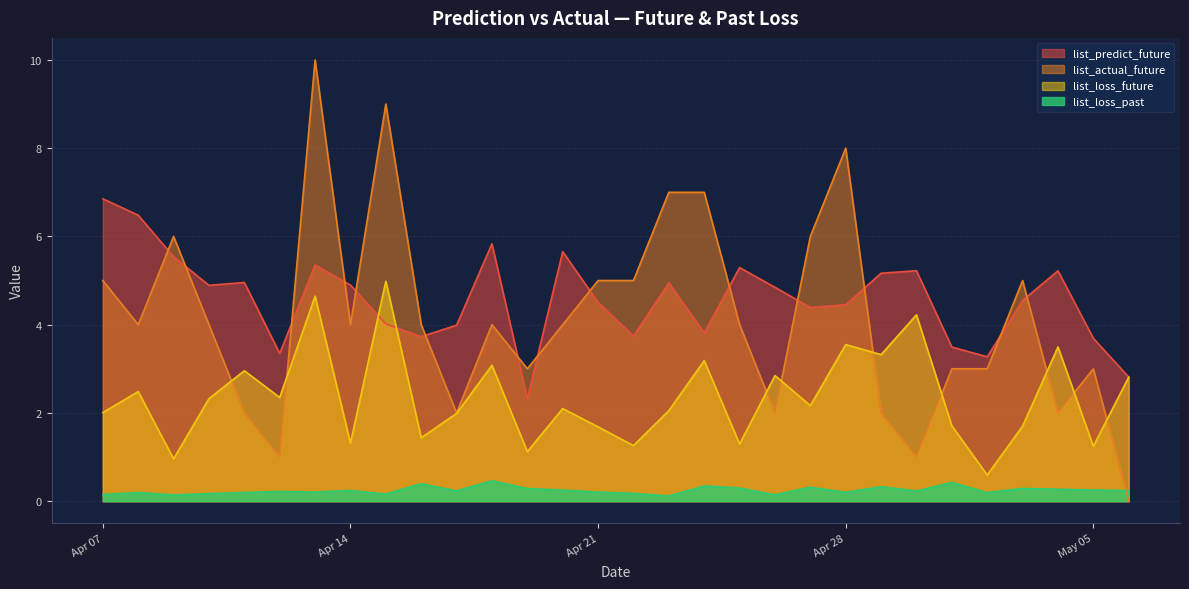

Which series has the widest spread of values?

list_actual_future